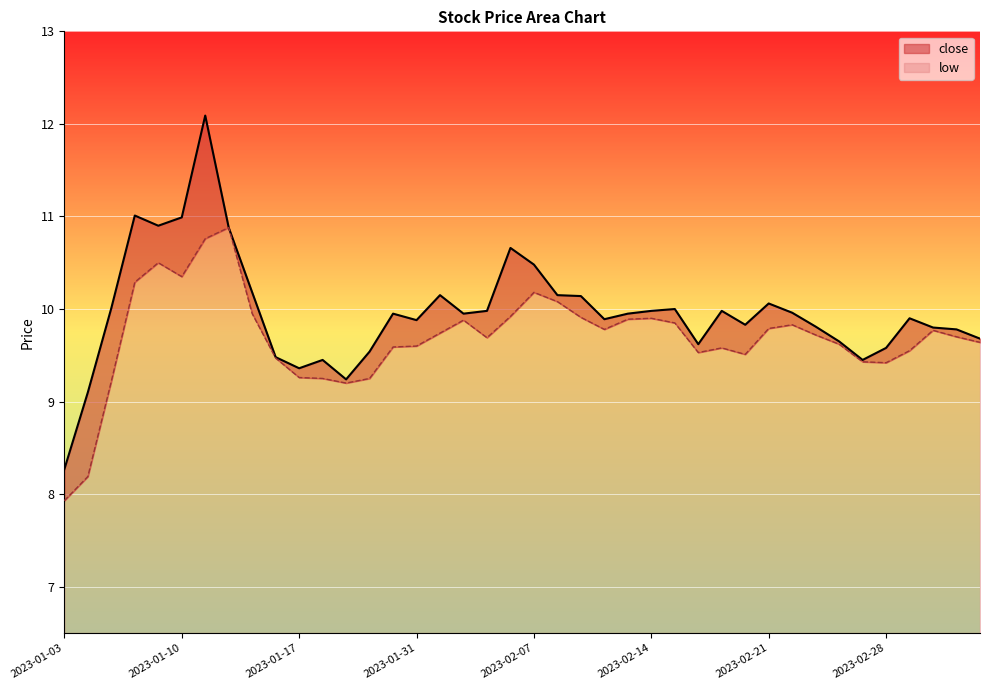

Where is the first local maximum for low?

2023-01-09